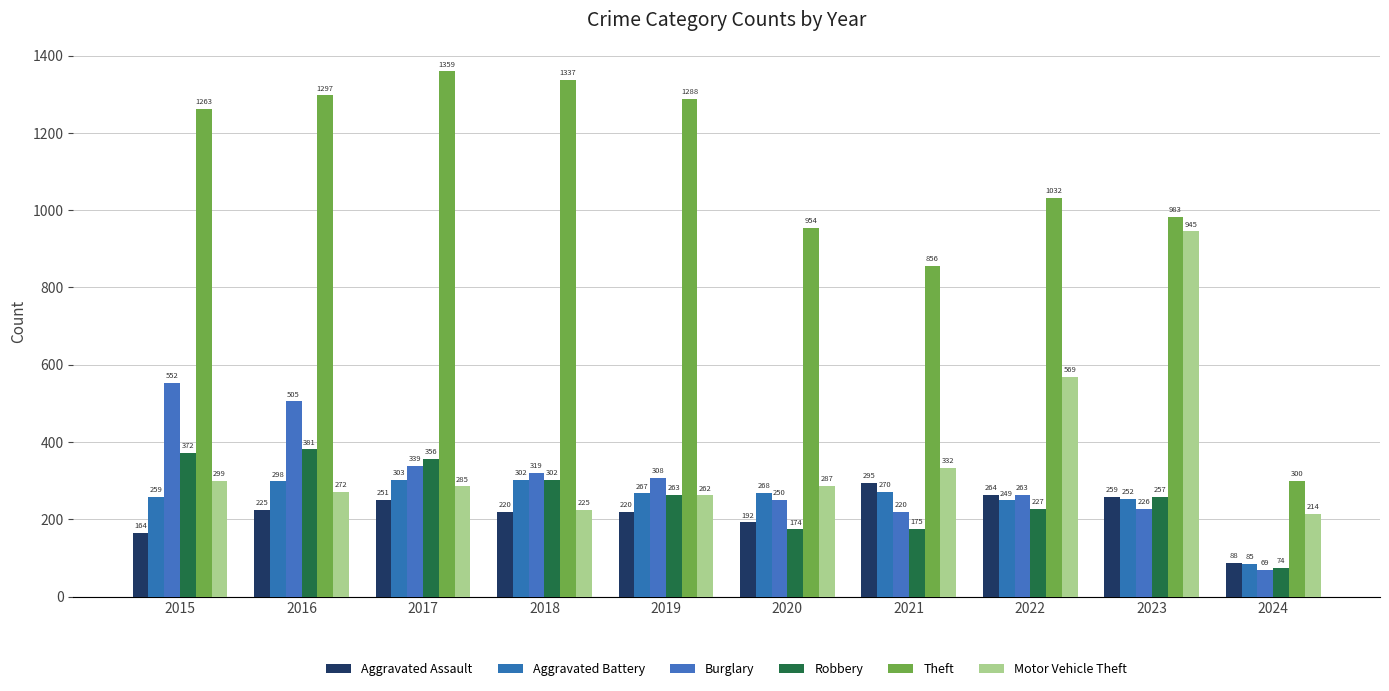

Between 2019 and 2024, which is larger?

2019